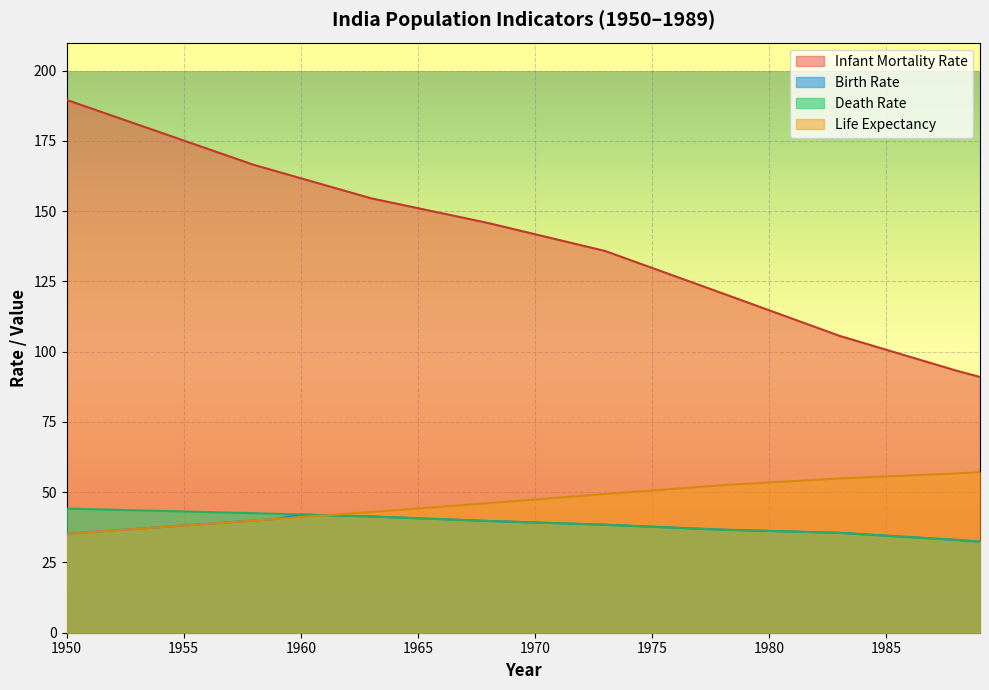

The Infant Mortality Rate series shows 57.0 at 2015. True or false?

False